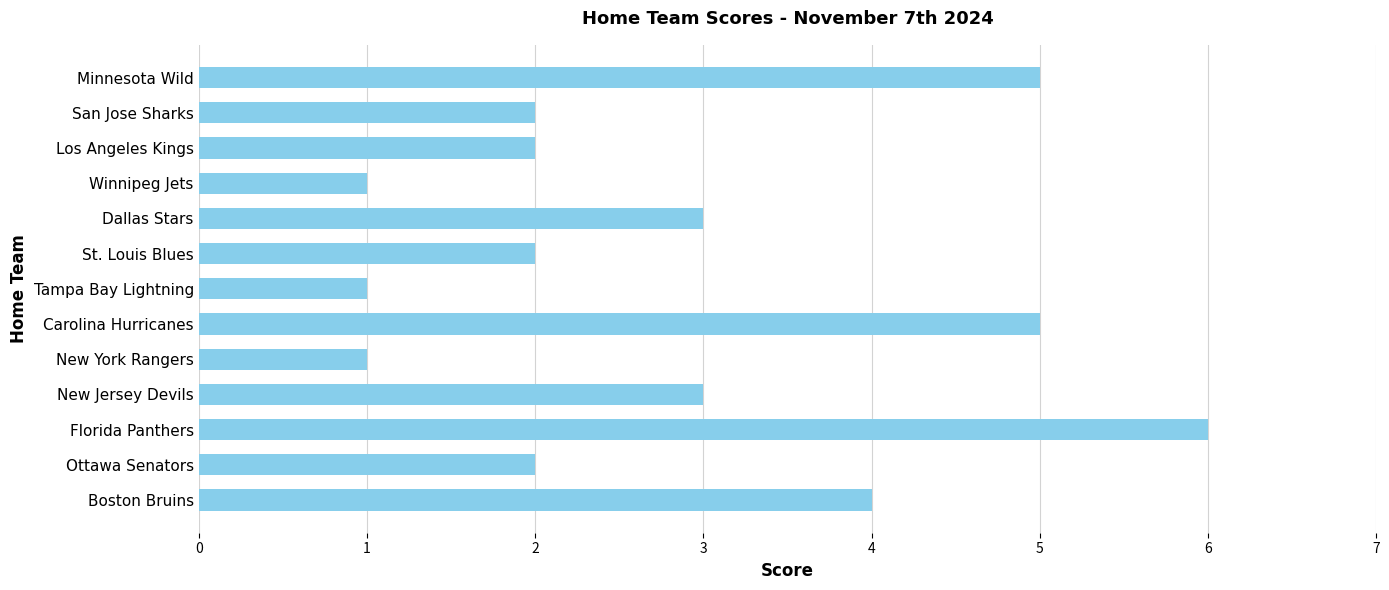

Reading bottom to top, list all the values displayed in this chart.

4	2	6	3	1	5	1	2	3	1	2	2	5